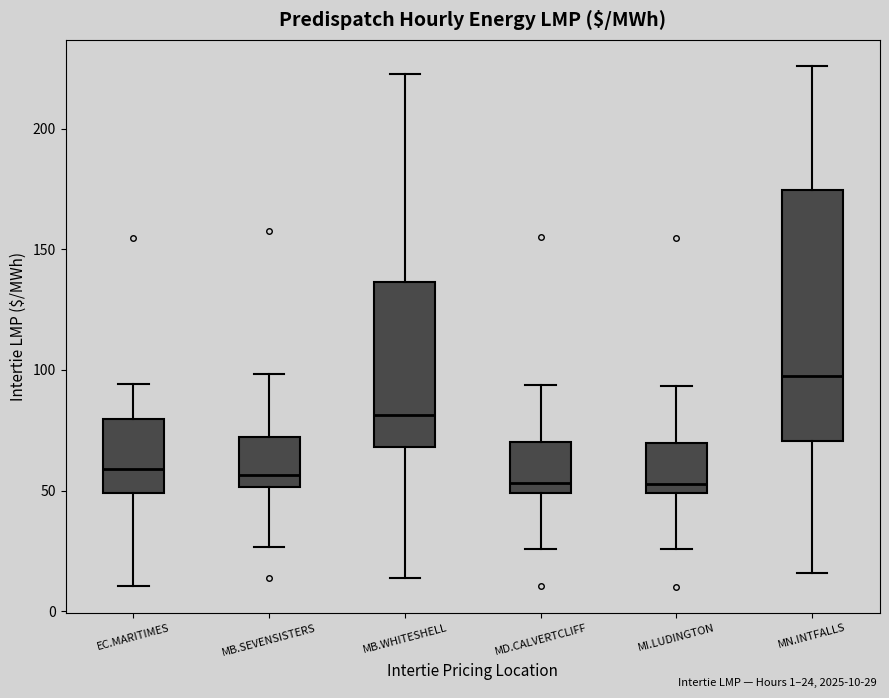

Comparing the boxes themselves (not the whiskers), which one is the tallest?

MN.INTFALLS